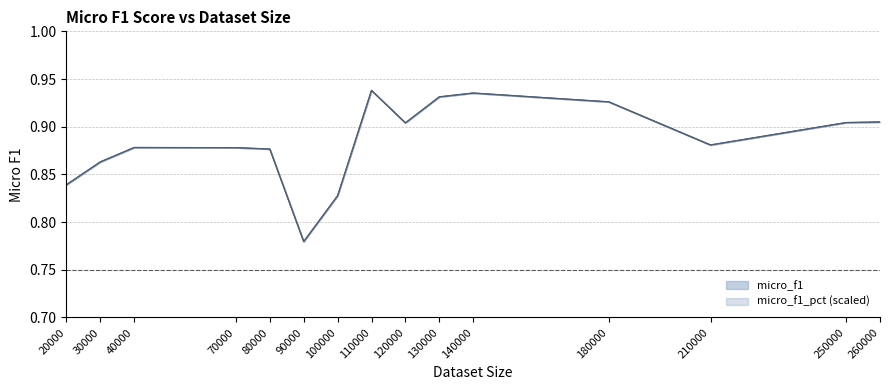

What is the difference between the second highest and minimum values in the micro_f1 lower series?

0.2